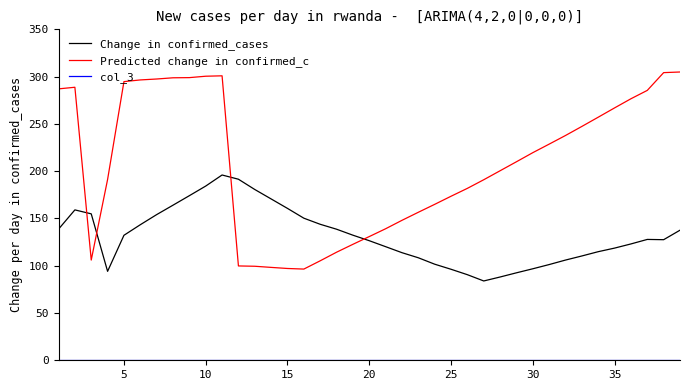

True or false: Change in confirmed_cases and Predicted change in confirmed_c cross at least once.

True